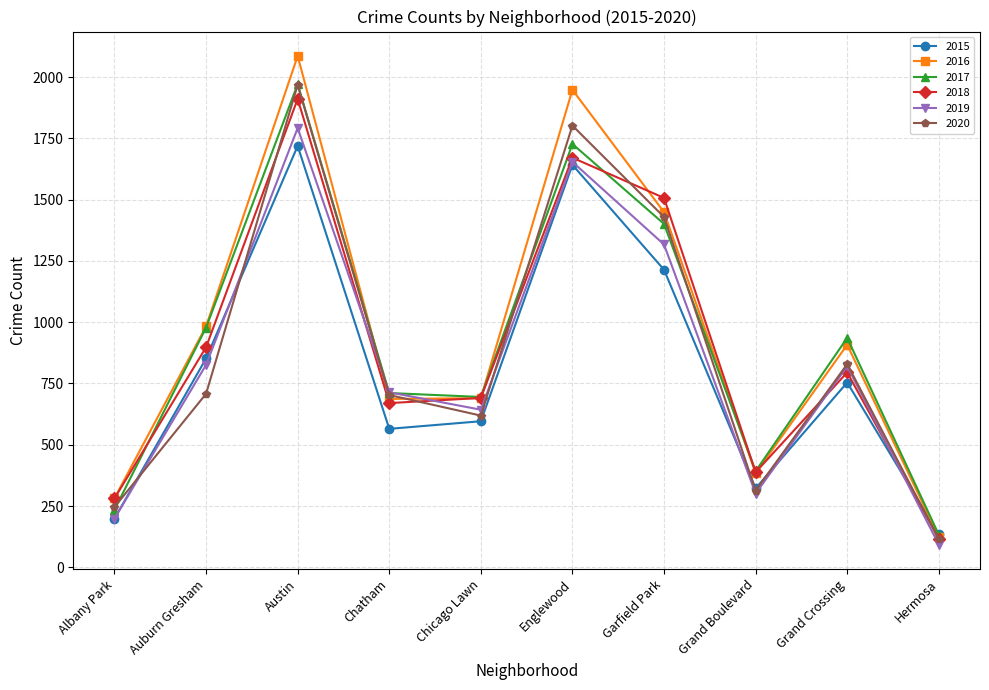

True or false: 2020 has more than 1 points higher than both neighbors.

True